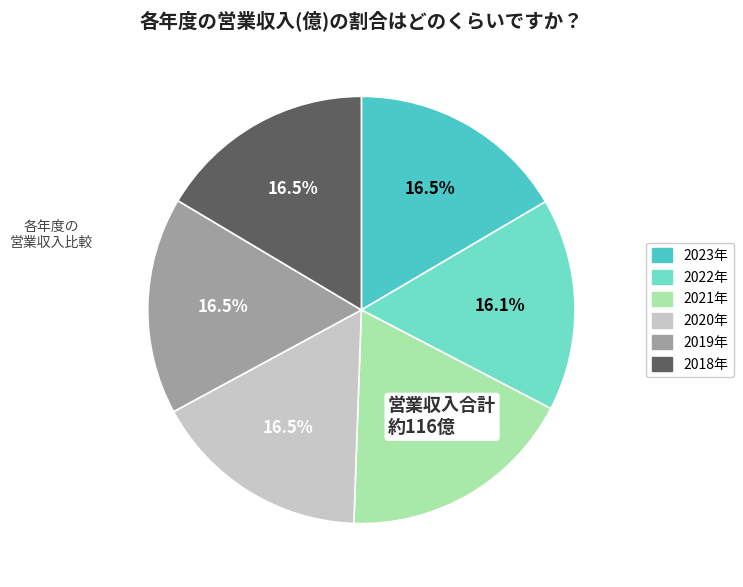

Is there a majority slice in this chart?

No